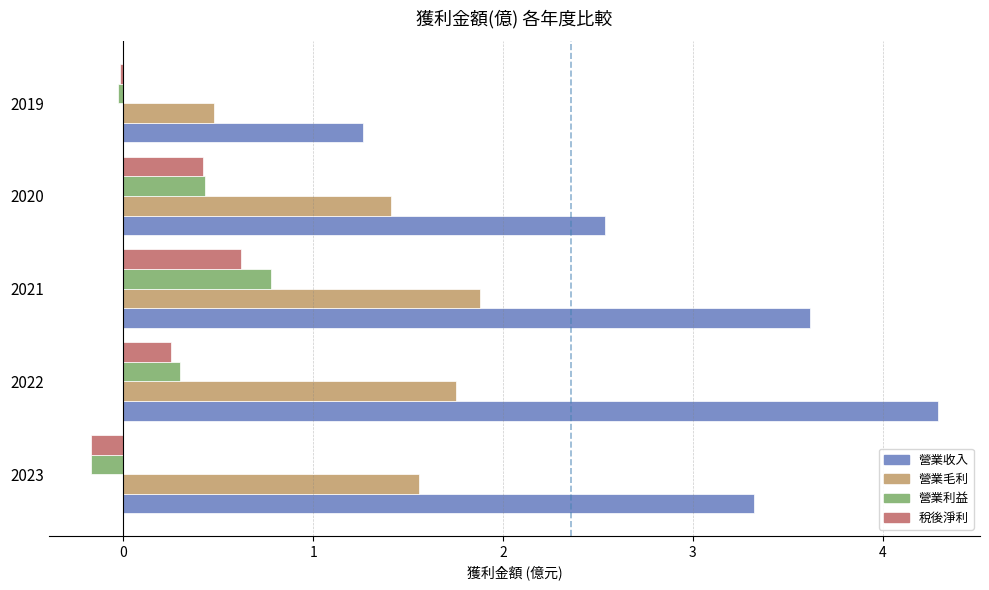

Which category has the lowest value in the 營業利益 series?

2023